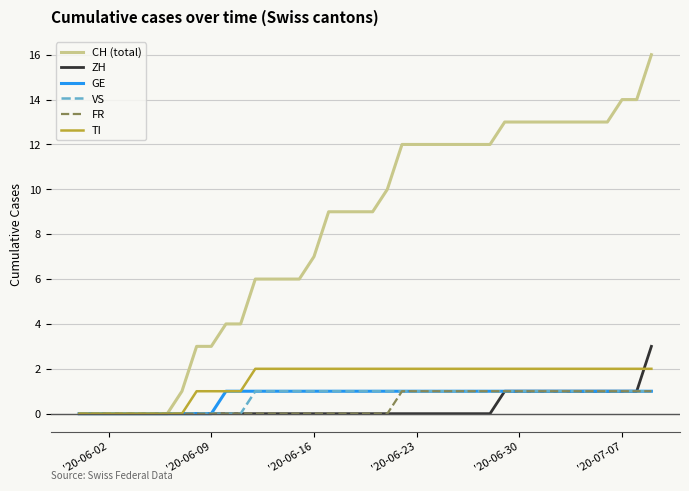

What is the maximum value shown in the chart?

16